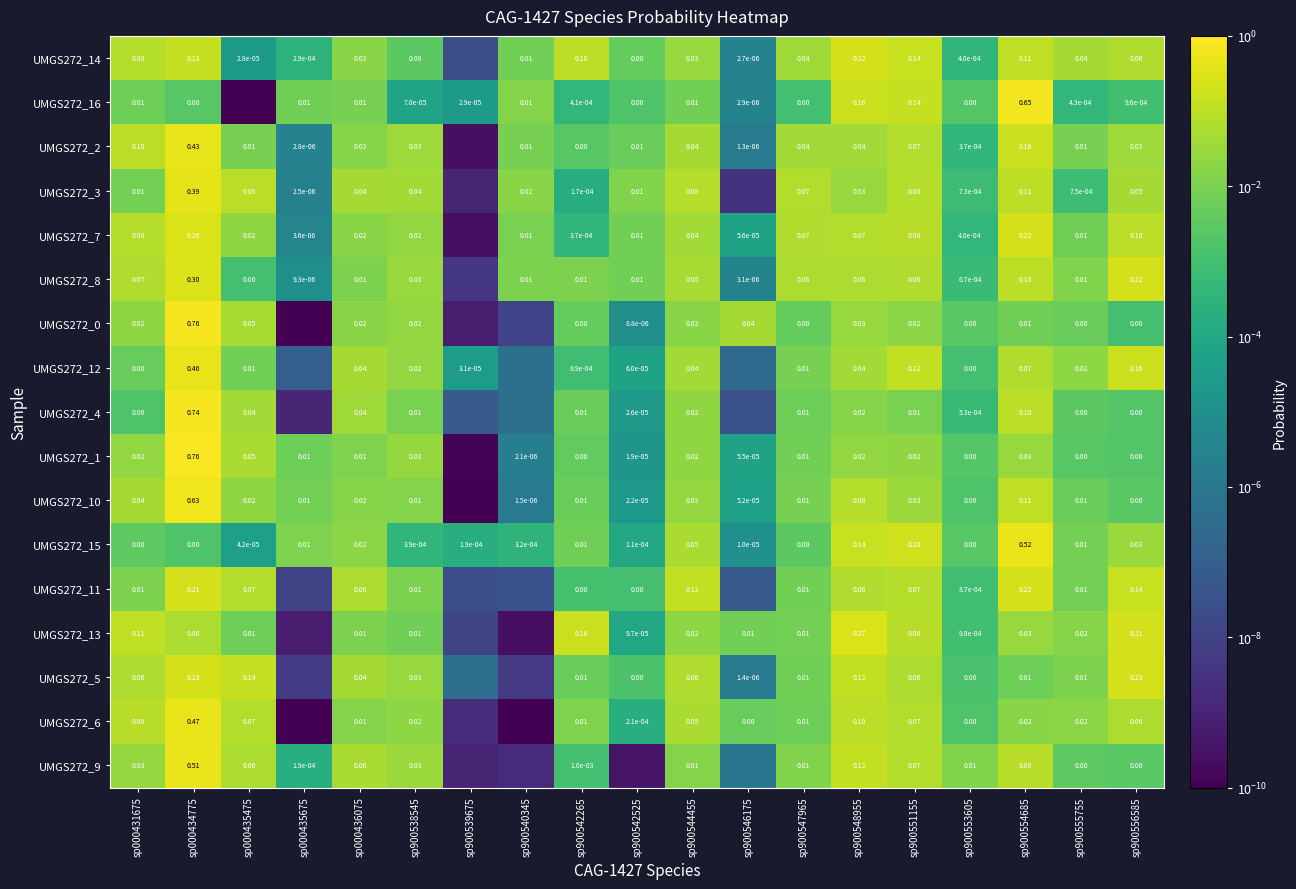

The UMGS272_13 series shows 0.1 at sp900551155. True or false?

True